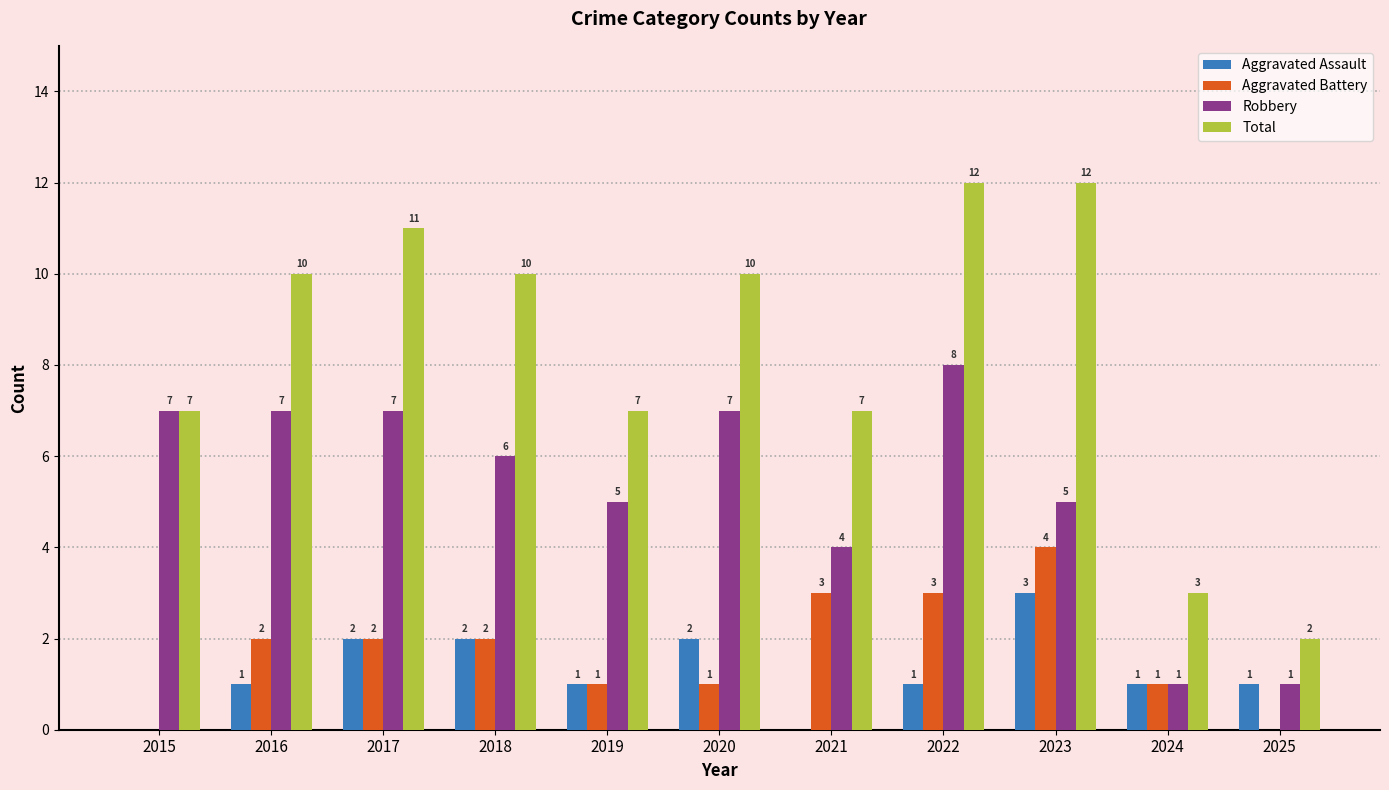

Count the number of categories in the chart.

11